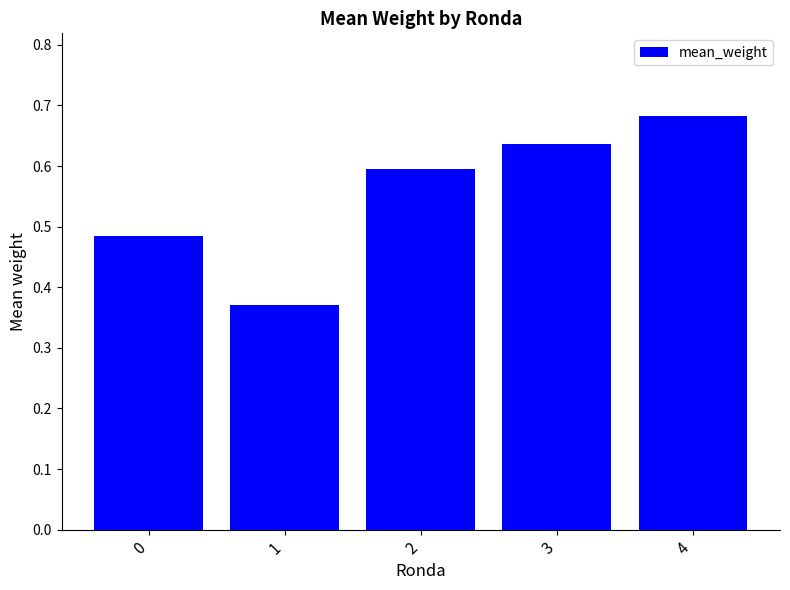

Rank the categories by value from lowest to highest.

1, 0, 2, 3, 4